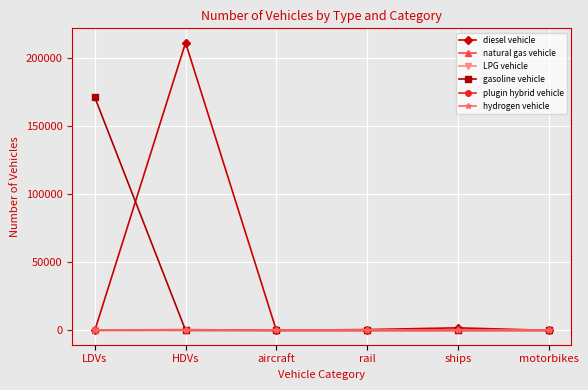

Is this an area chart (filled region under the line)?

No